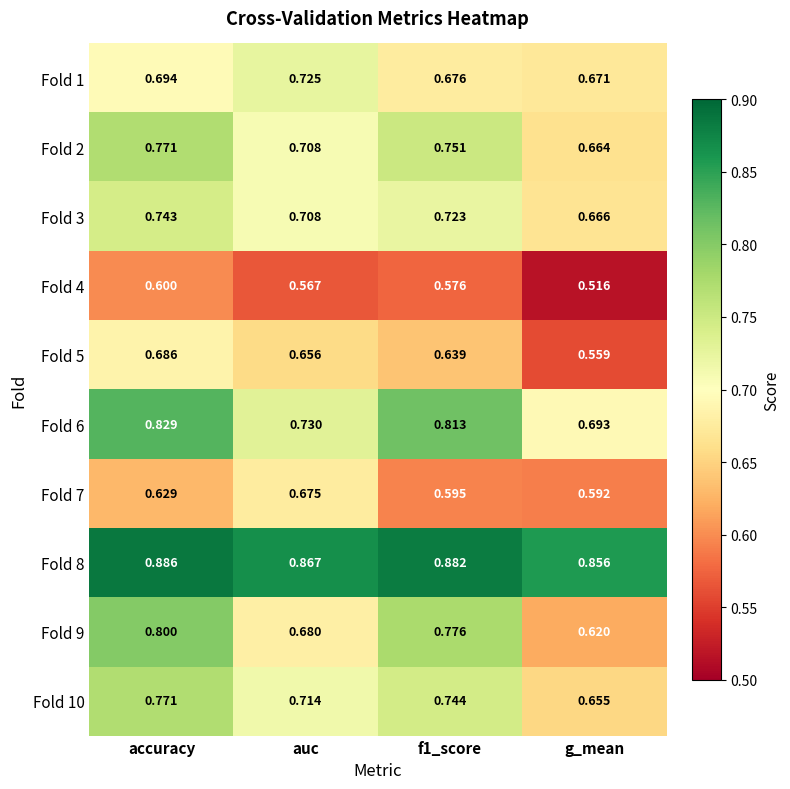

What is the total value across all series at auc?

7.0